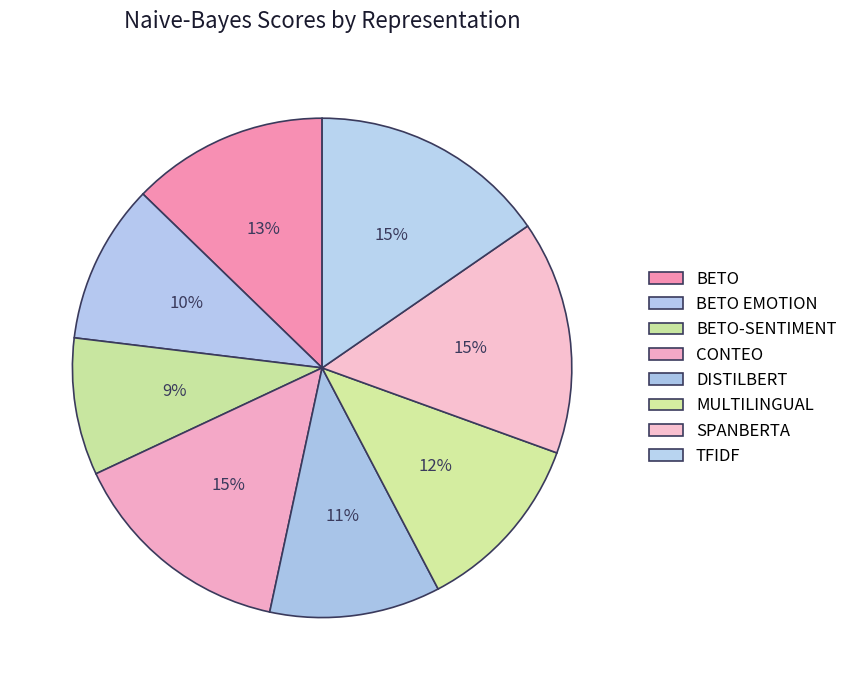

How many segments does this pie chart have?

8